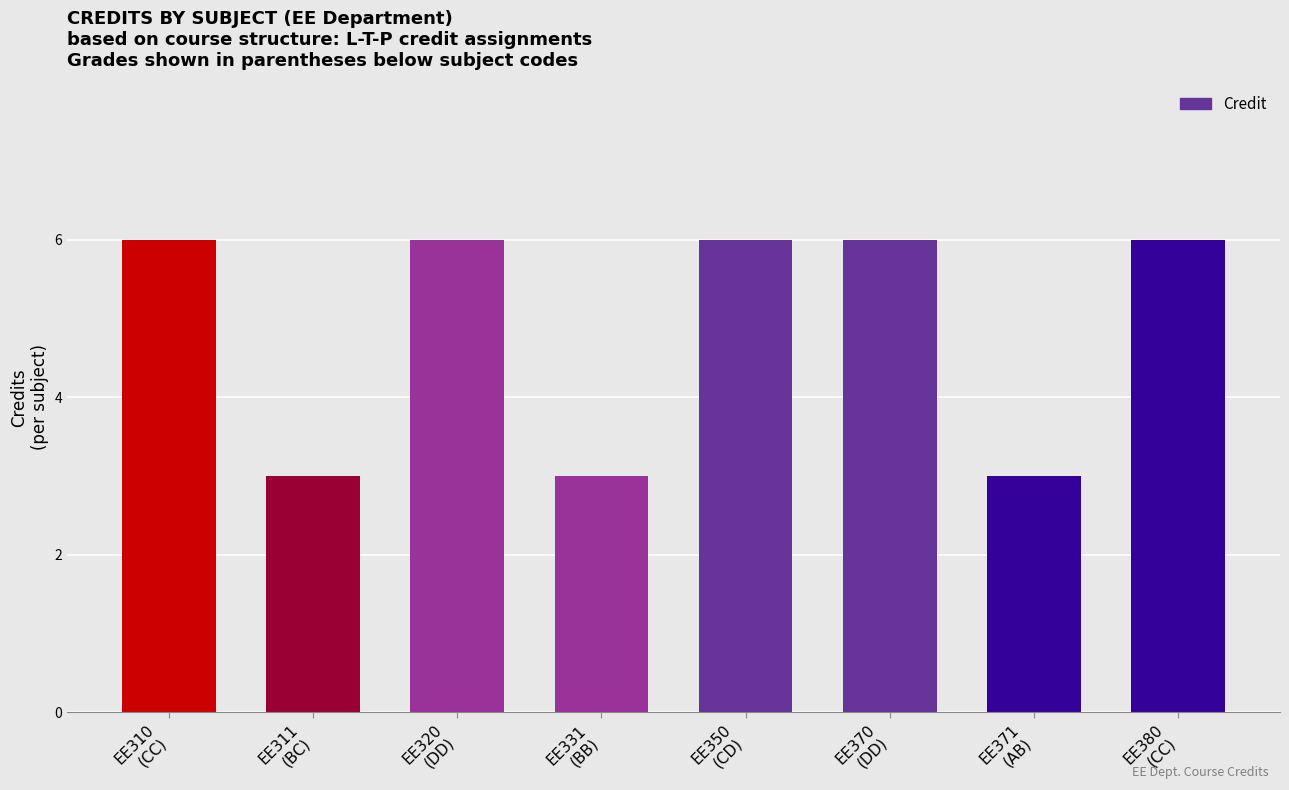

Which has a higher value, EE310
(CC) or EE371
(AB)?

EE310
(CC)